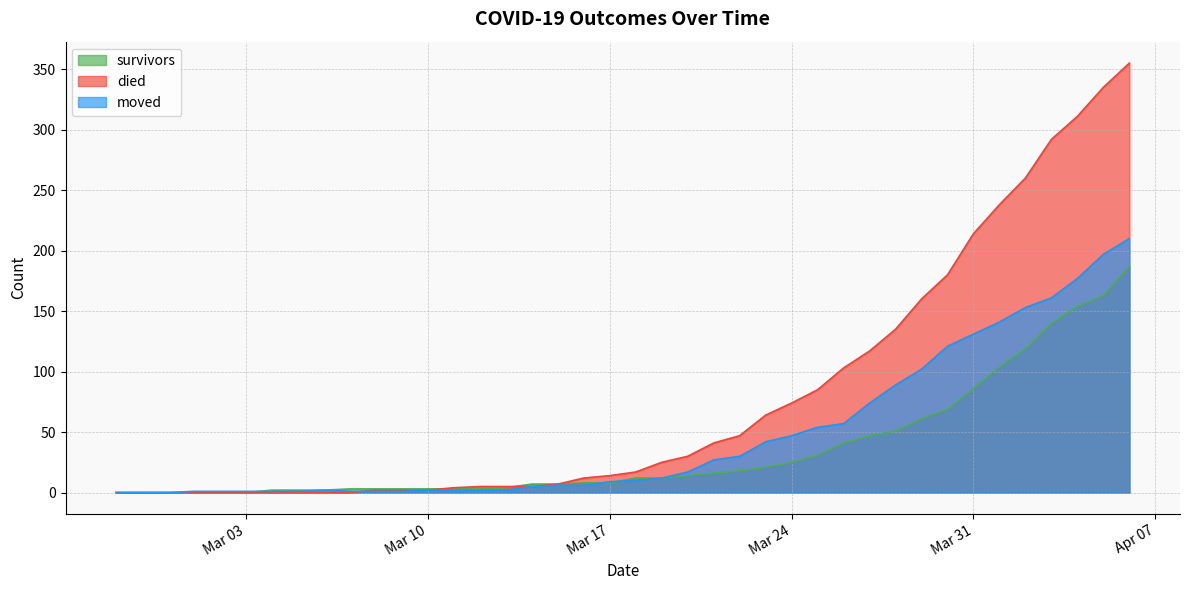

What is the maximum value shown in the chart?

355